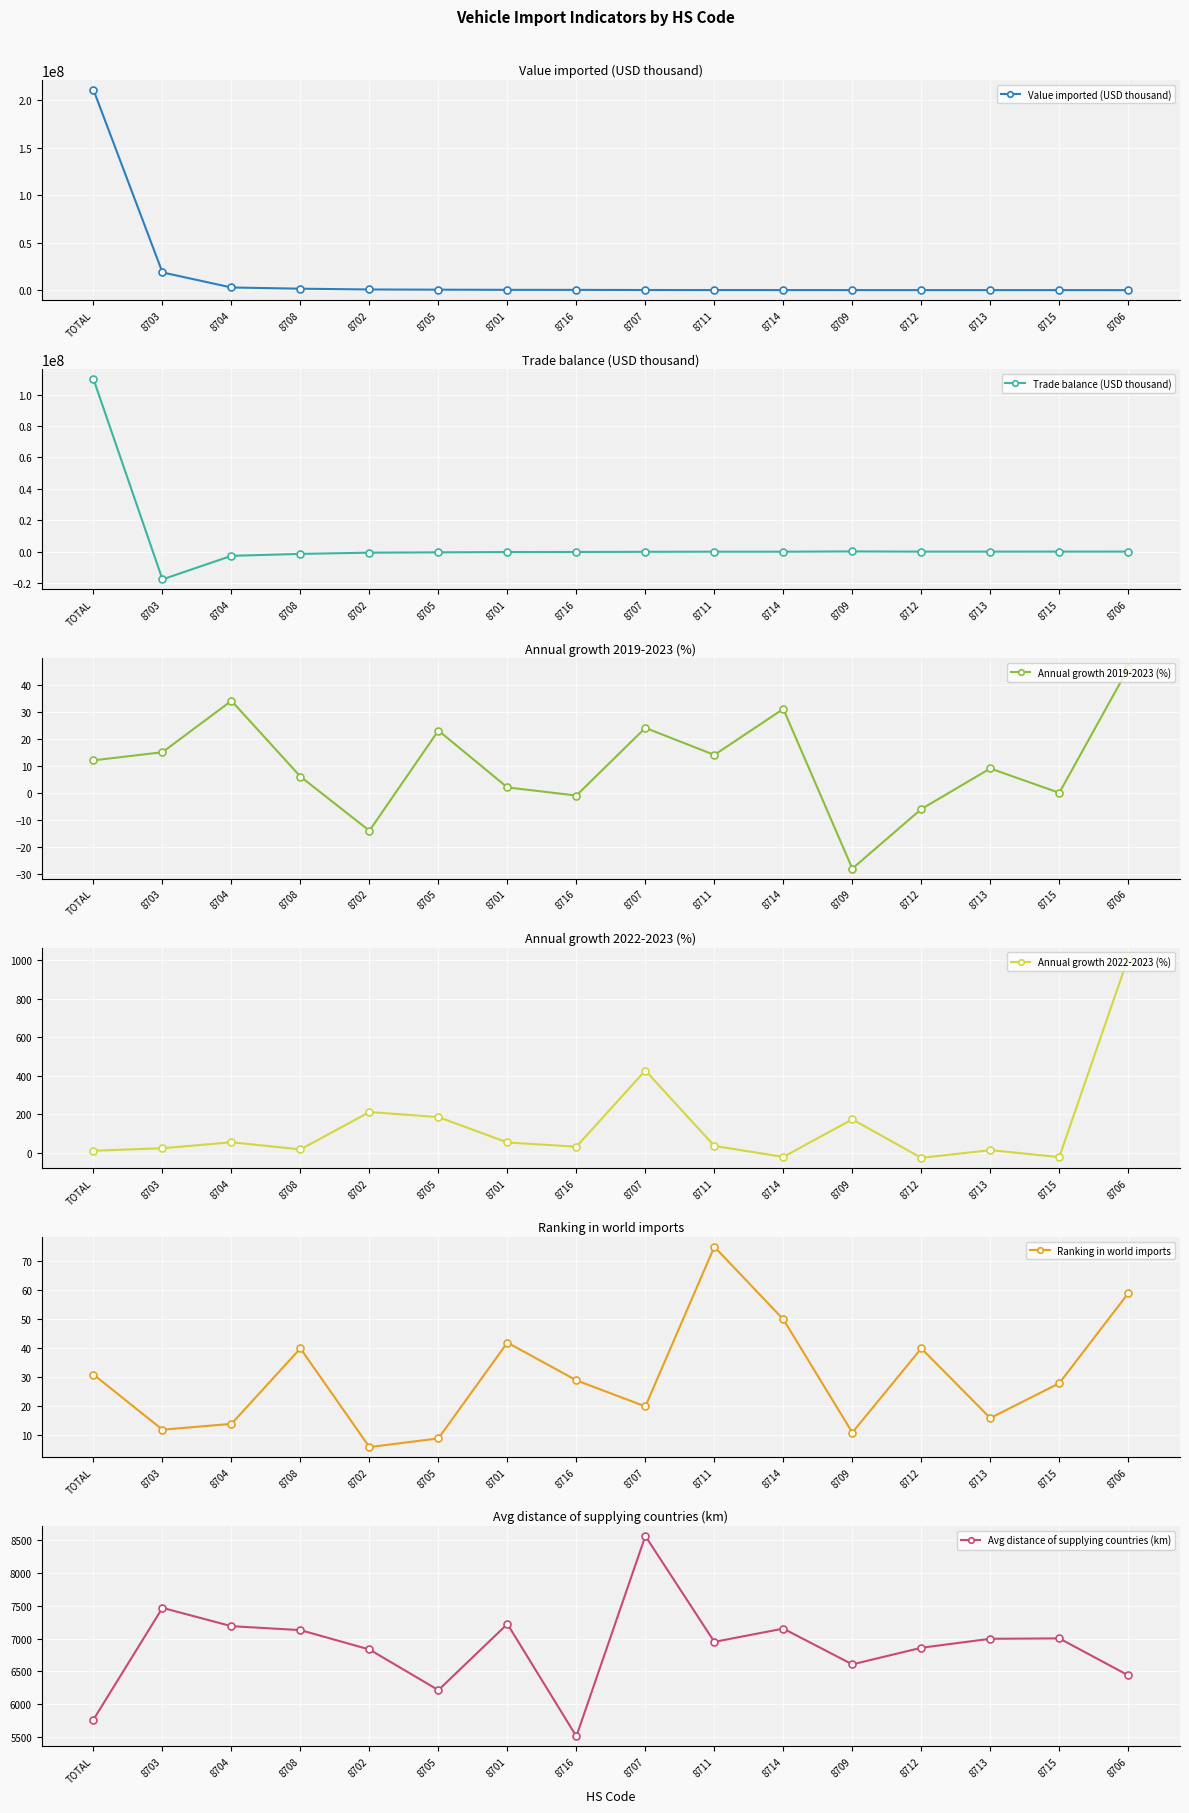

What position from the right is 8706?

1